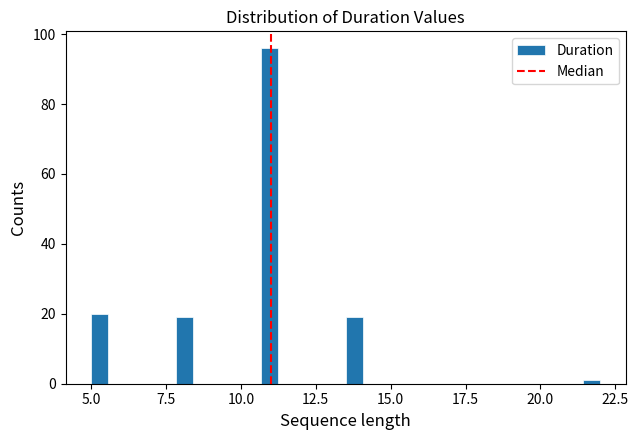

Around what value on the x-axis is the tallest bar? Give the approximate position of its centre, as read against the axis.

11.0